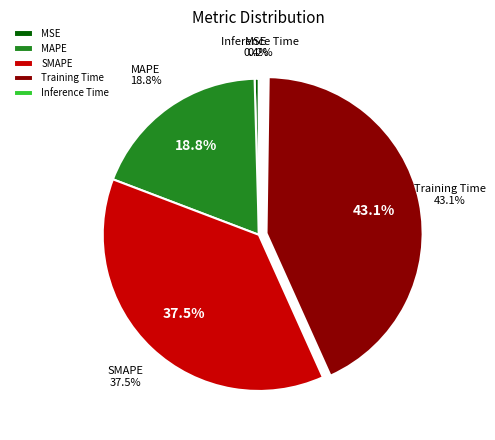

Which slice is the smallest?

Inference Time